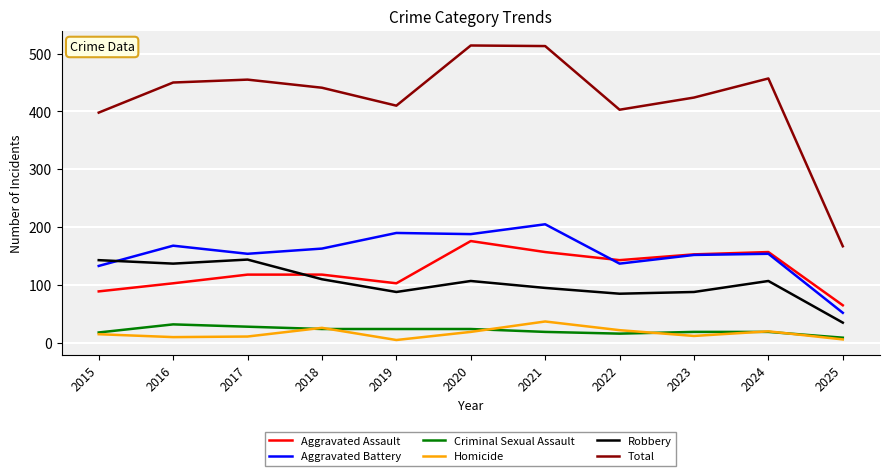

At which category does Total reach its first local valley?

2019